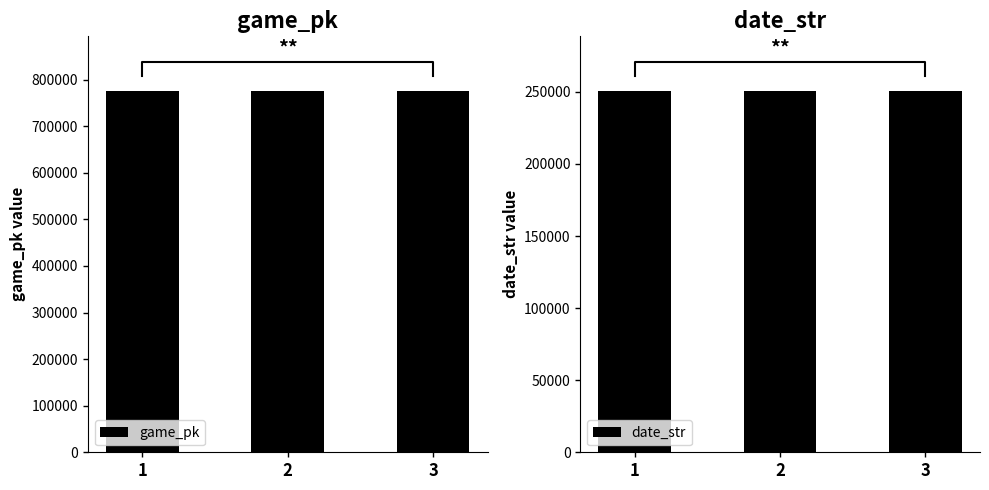

Is the value of game_pk at 1 greater than the value of date_str at 1?

Yes